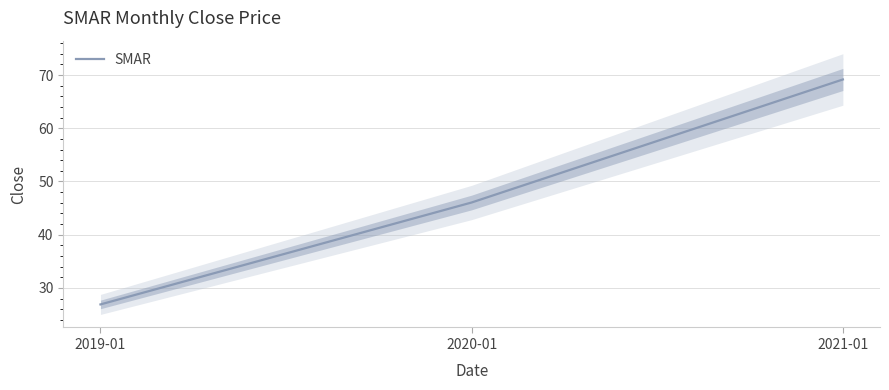

What is the sum of the values at 2021-01 and 2019-01?

96.1